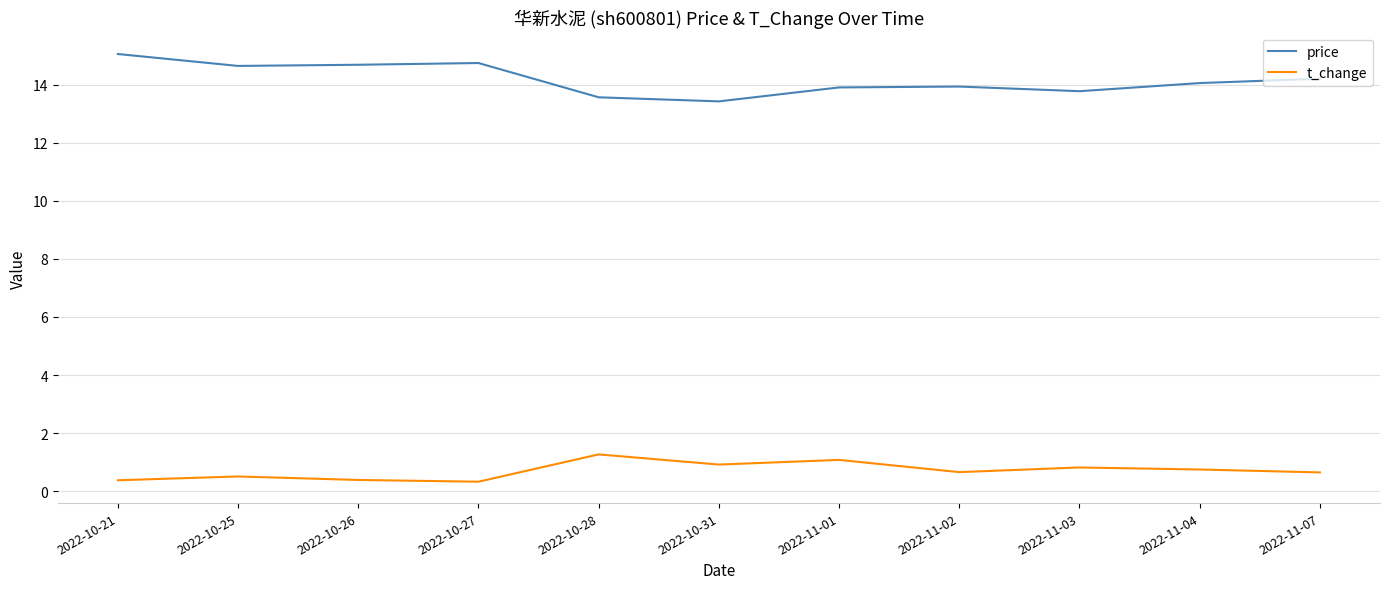

What is the sum of the price values at 2022-10-27 and 2022-10-25?

29.4